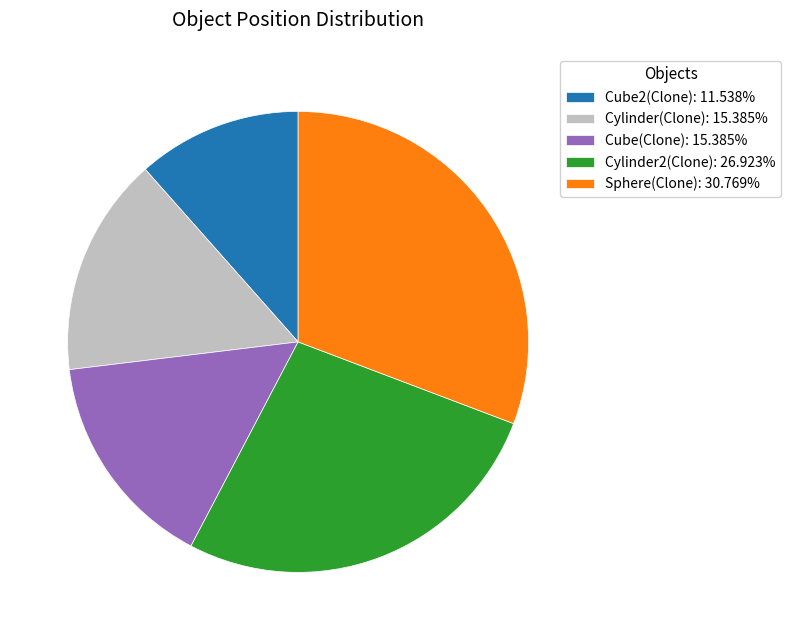

Does Cylinder2(Clone): 26.923% represent more than half of the total?

No